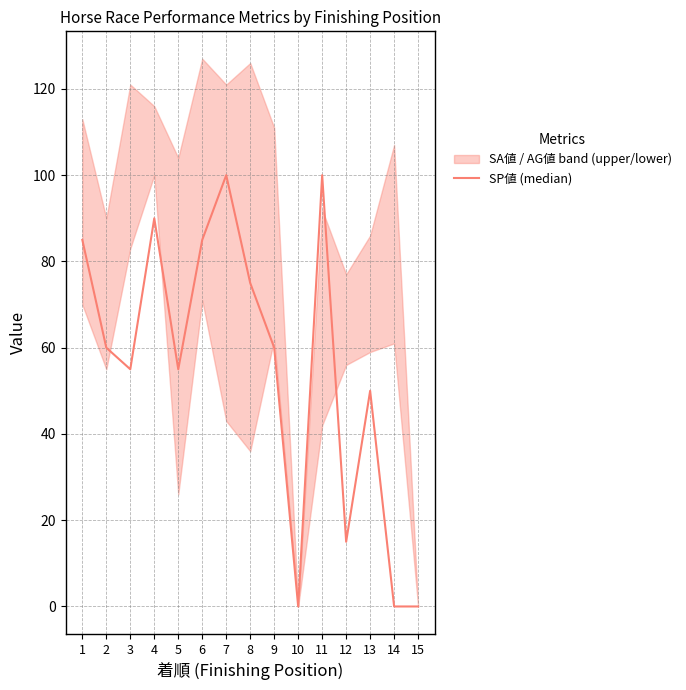

List the labels in order of value, smallest first.

10, 14, 15, 12, 13, 3, 5, 2, 9, 8, 1, 6, 4, 7, 11